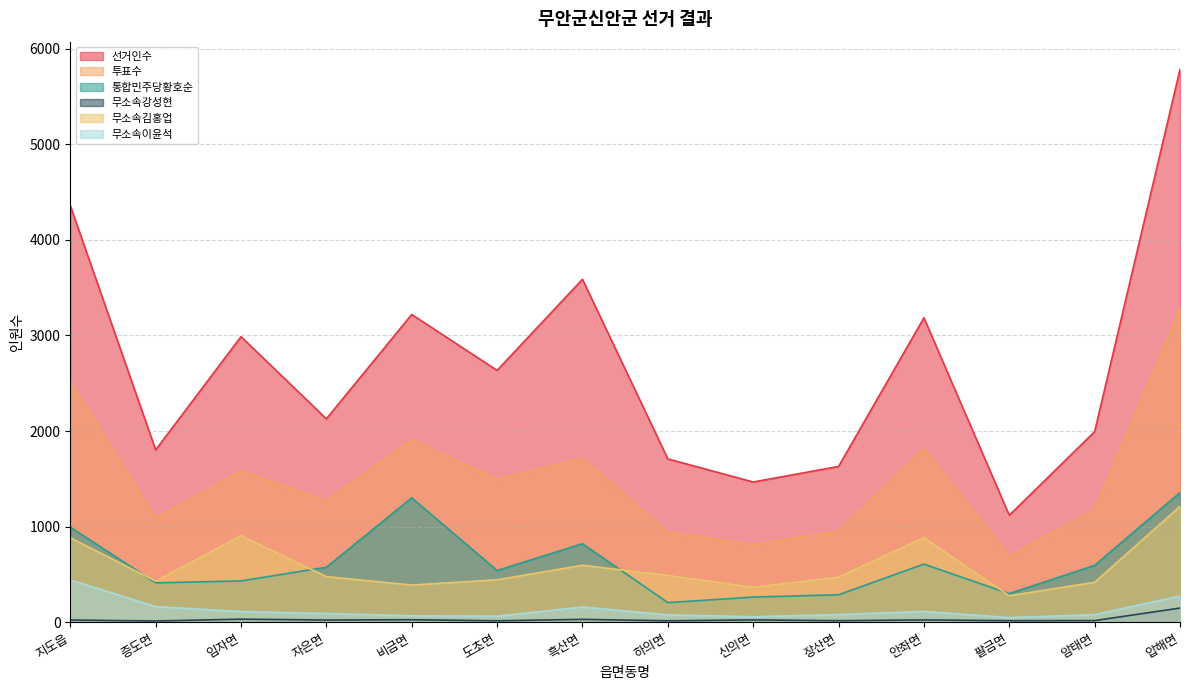

Reading left to right, extract all data points from this chart.

선거인수: 4359	1803	2988	2128	3220	2635	3588	1709	1467	1630	3185	1119	1994	5785
투표수: 2519	1092	1583	1271	1909	1496	1716	943	812	956	1813	692	1182	3276
통합민주당황호순: 995	412	432	575	1301	541	821	205	263	287	608	299	595	1356
무소속강성현: 23	13	32	23	26	15	30	15	24	16	24	16	17	148
무소속김홍업: 884	430	906	477	389	444	596	489	365	472	885	277	418	1212
무소속이윤석: 443	163	111	91	67	63	159	77	57	80	113	48	79	274